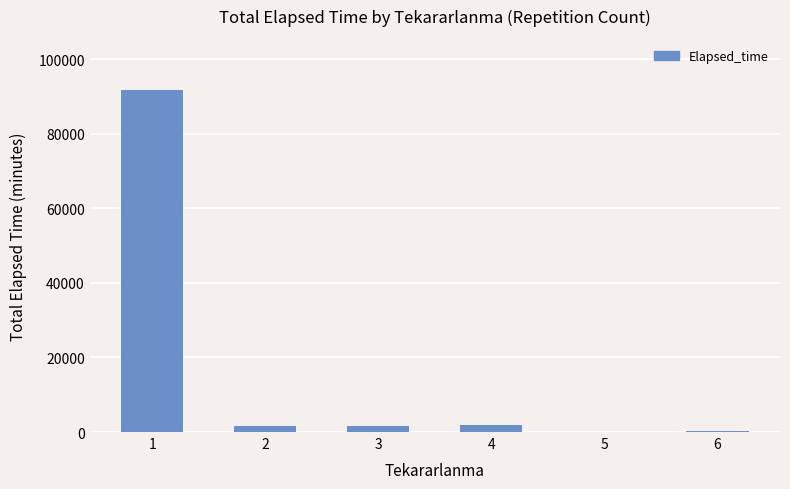

At which label is the value closest to 45915?

4